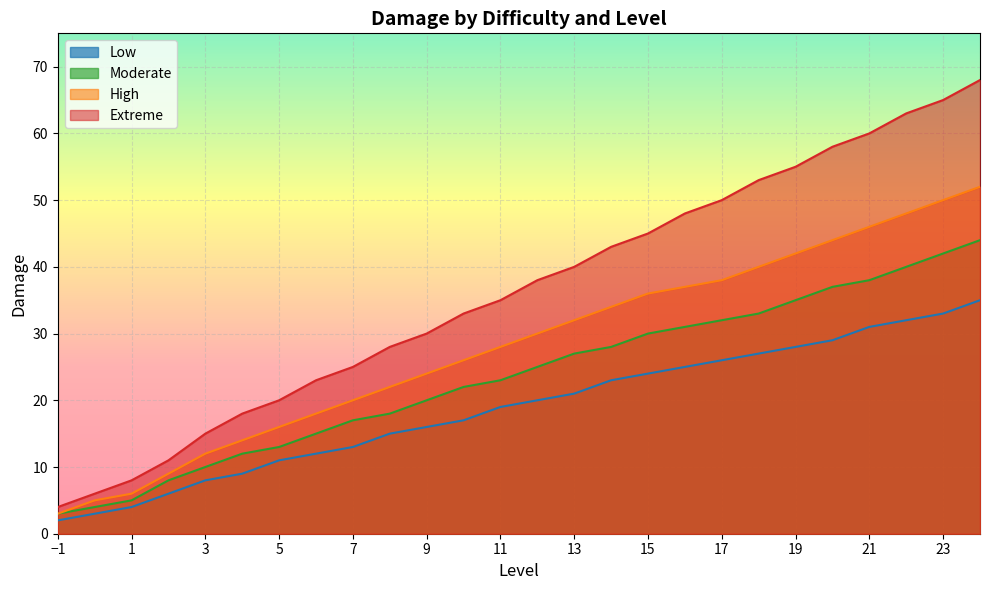

What is the difference between the maximum and minimum values in the Extreme series?

64